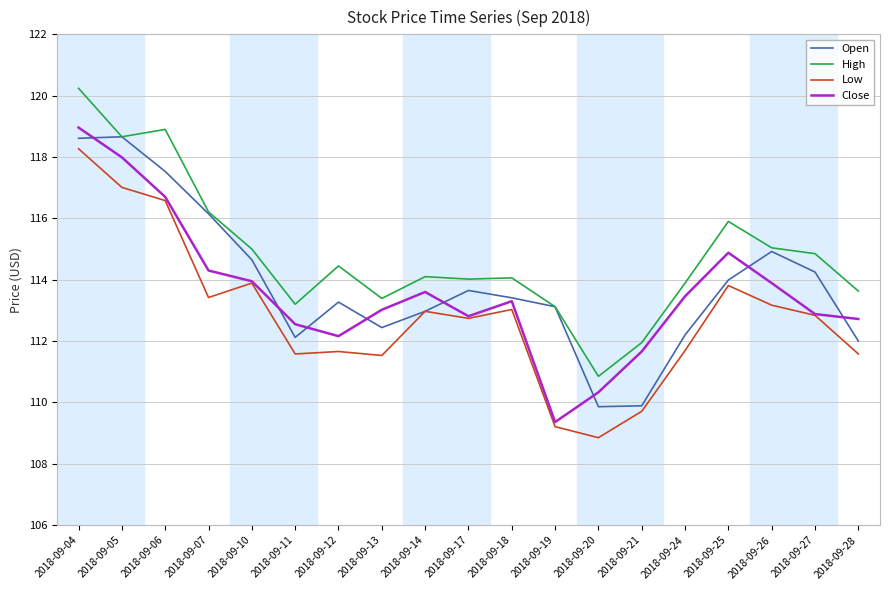

True or false: Close has a value of 111.7 at 2018-09-21.

True